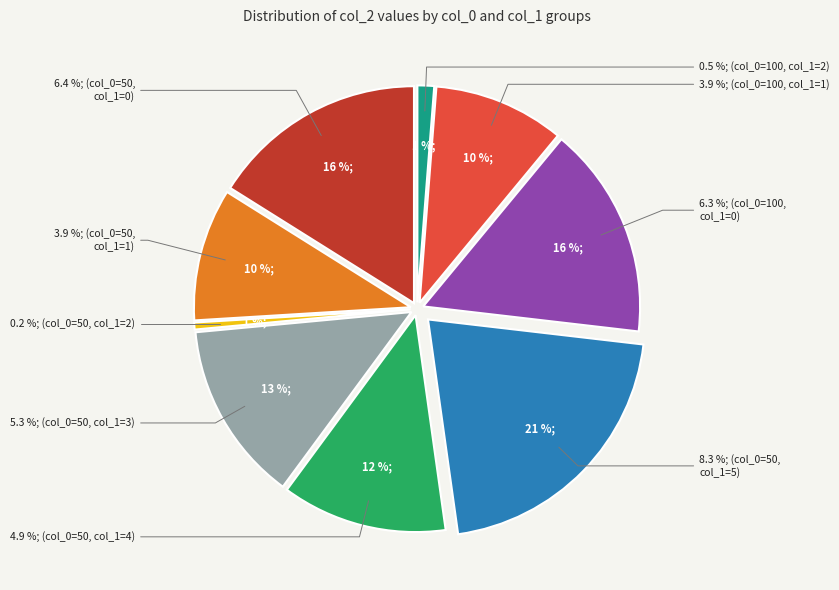

The col_0=100, col_1=1 slice represents 17% of the pie. True or false?

False